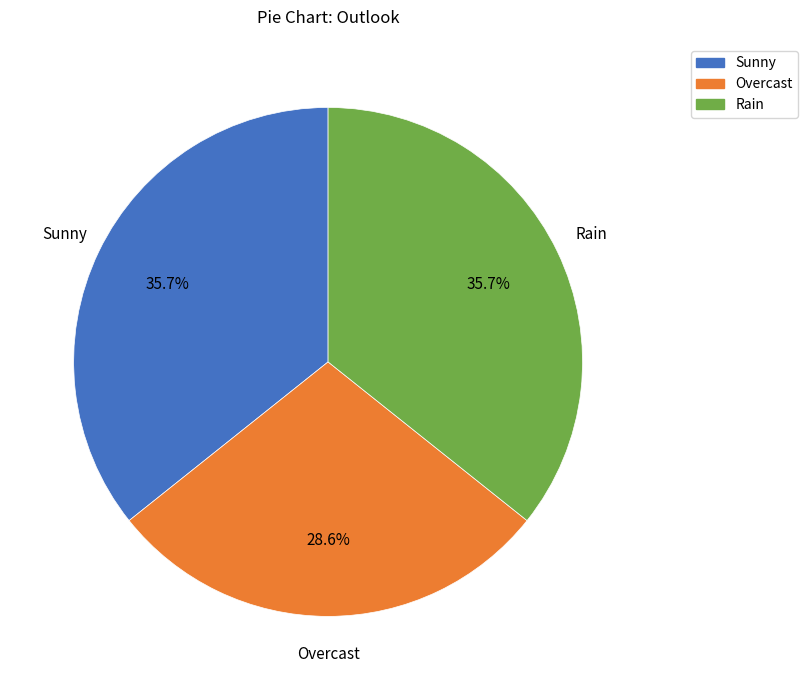

Count the number of slices in the pie.

3